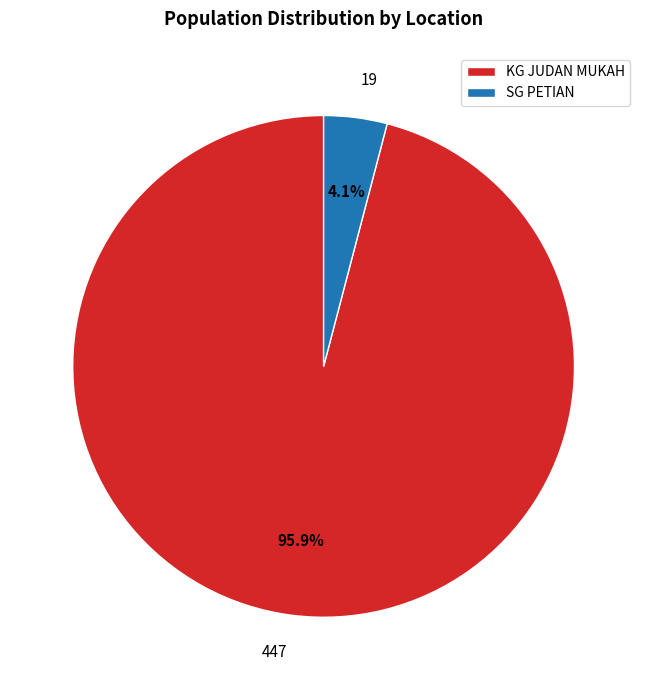

Rank the categories by value from highest to lowest.

KG JUDAN MUKAH, SG PETIAN